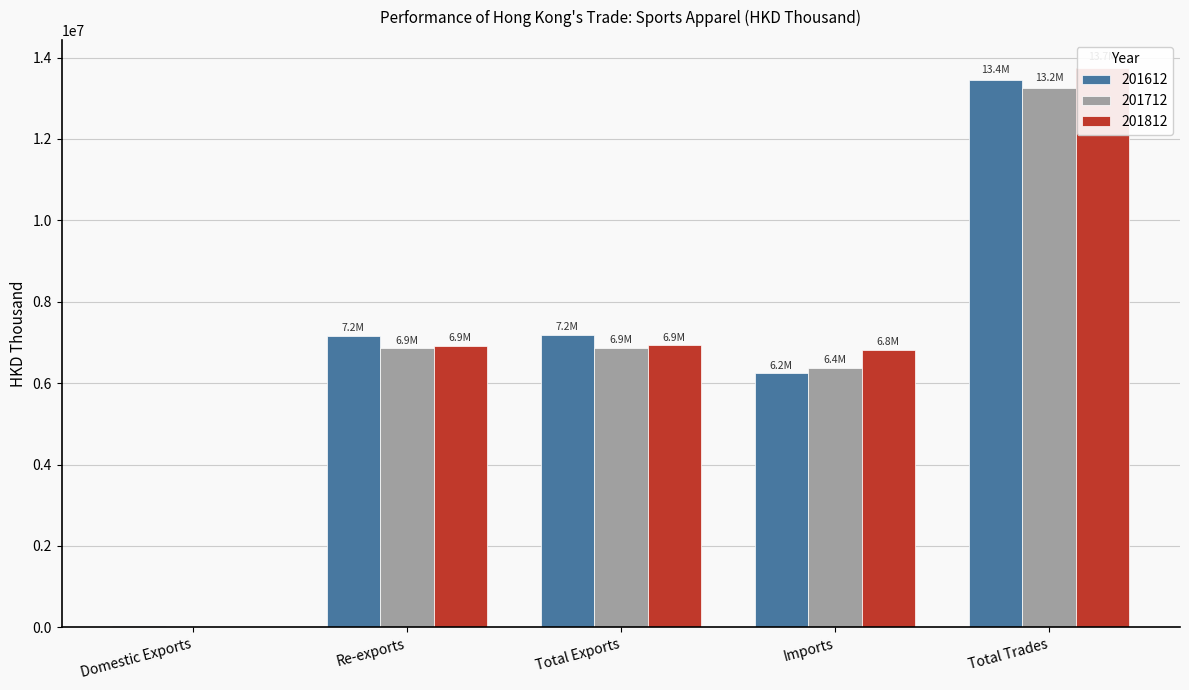

Is the value of 201712 at Domestic Exports greater than the value of 201812 at Total Trades?

No